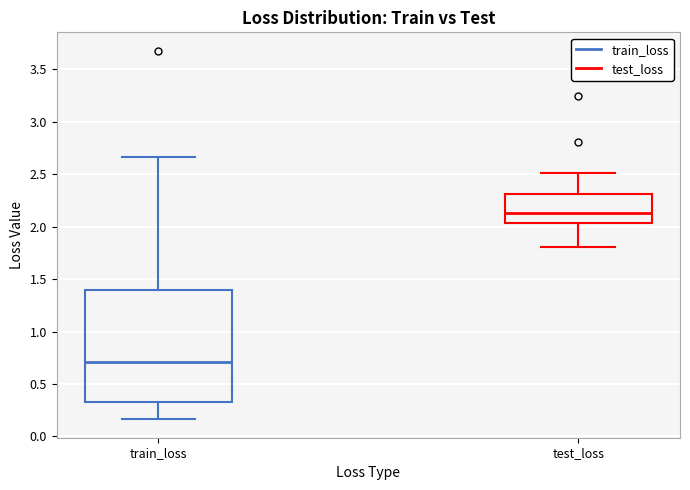

Which box's median line is the highest?

test_loss